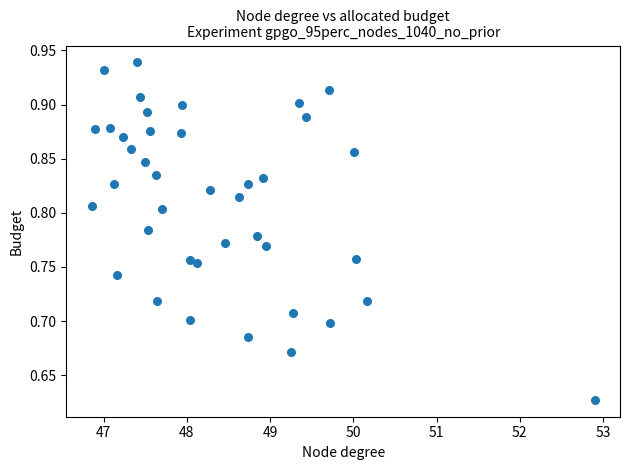

What is the range of X values (max minus min)?

6.0